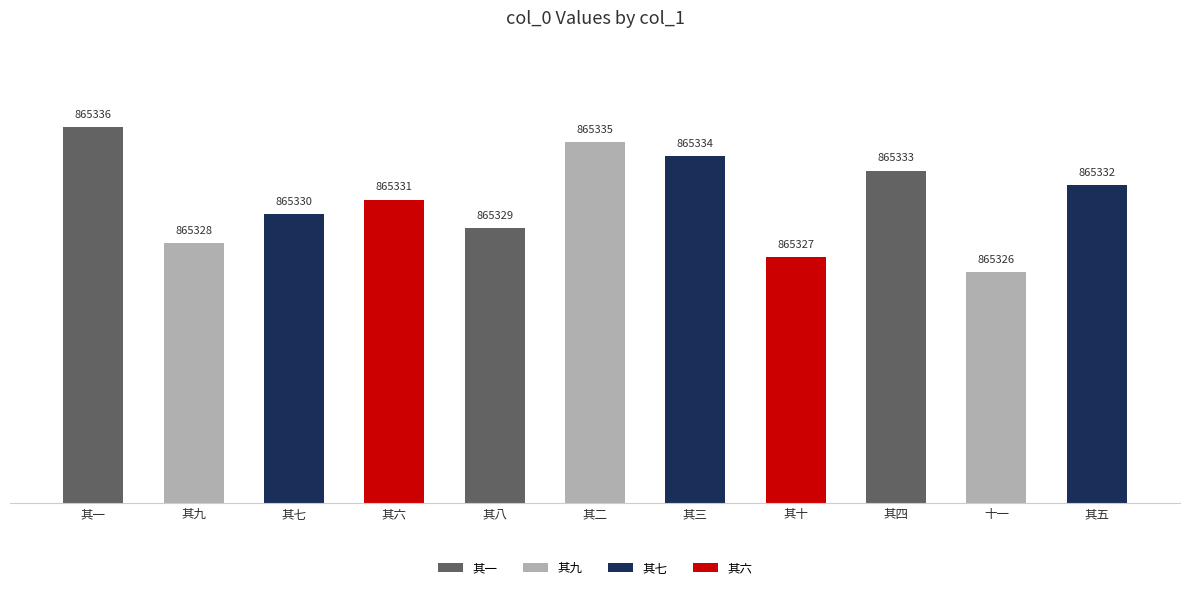

What is the label of the 11th bar from the right?

其一